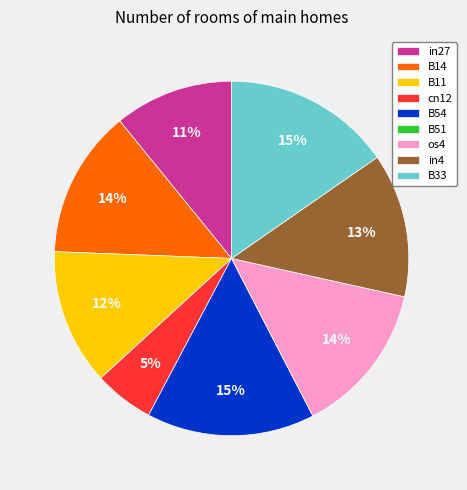

What percentage is the os4 slice, to the nearest percent?

14%